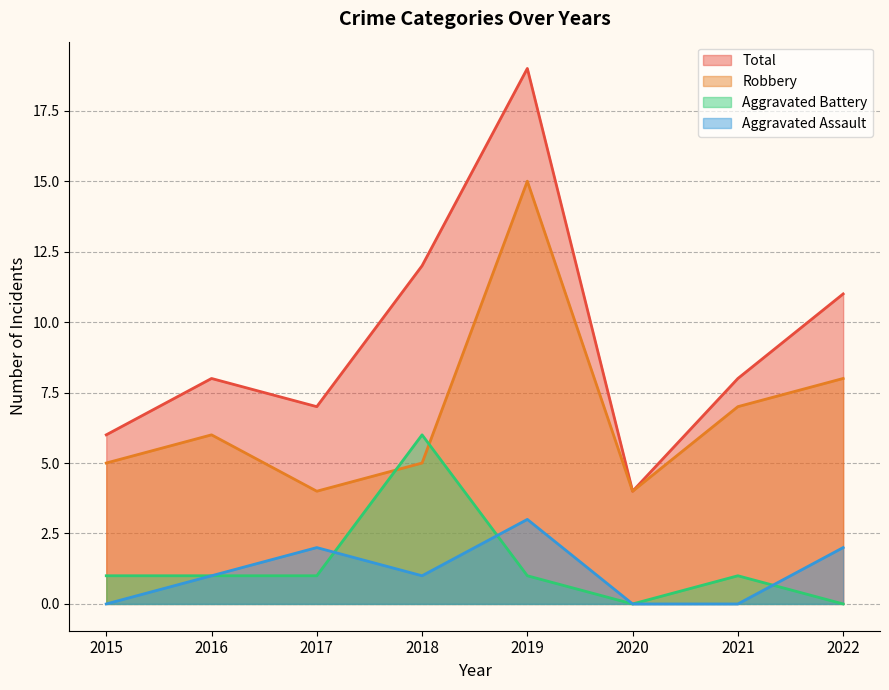

True or false: Total and Aggravated Assault intersect in this chart.

False